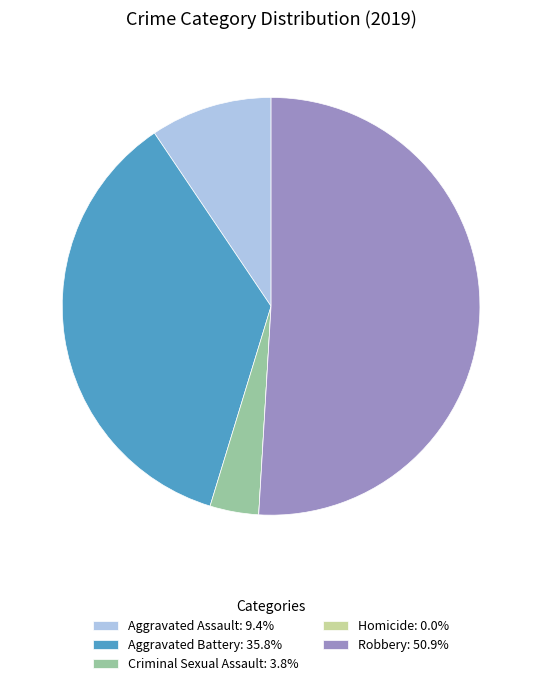

Do Aggravated Battery: 35.8% and Robbery: 50.9% together represent more than half of the pie?

Yes